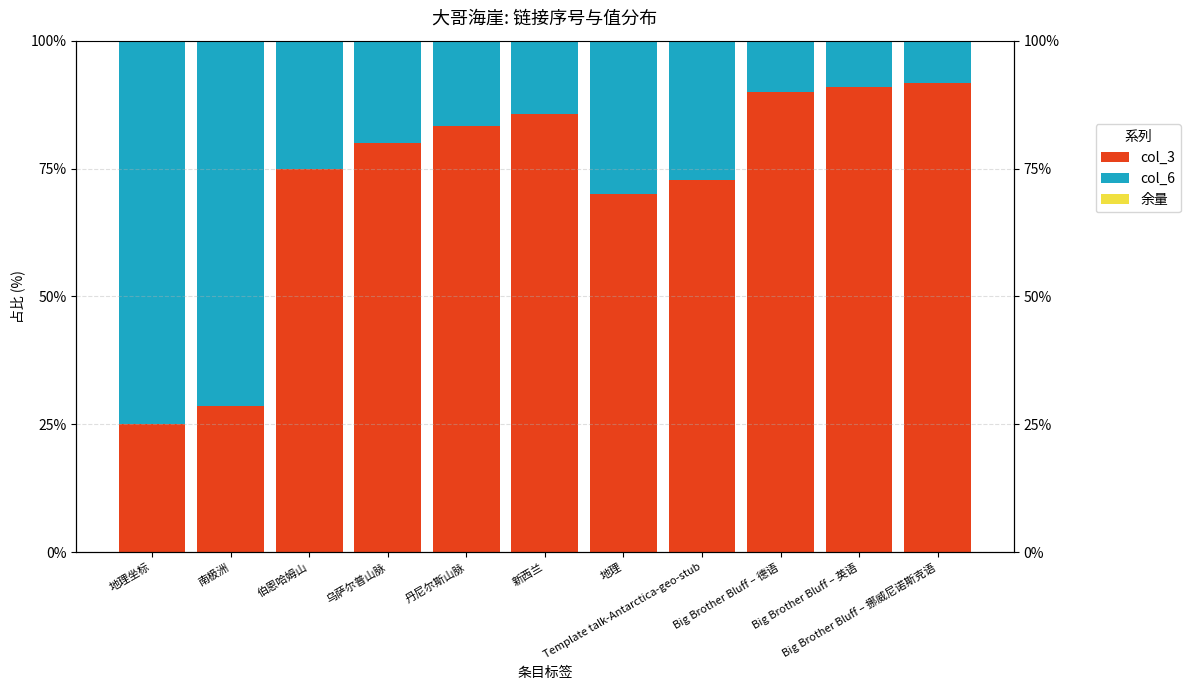

Which series has the largest range (max minus min)?

col_6